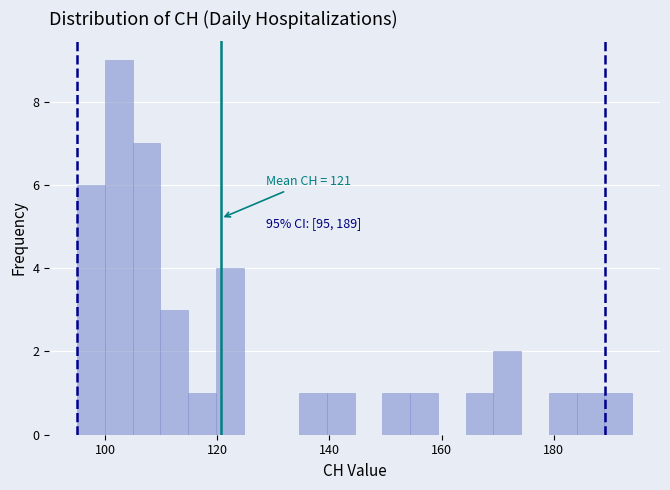

Read against the x-axis, roughly where is the centre of the tallest bar?

102